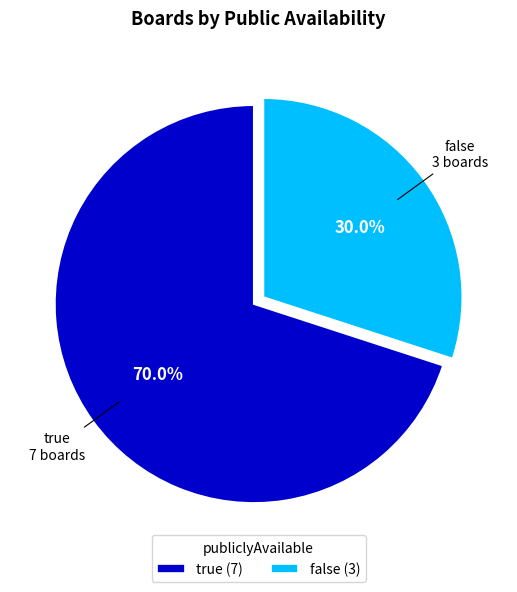

Is it true that false is 30% of the pie?

True